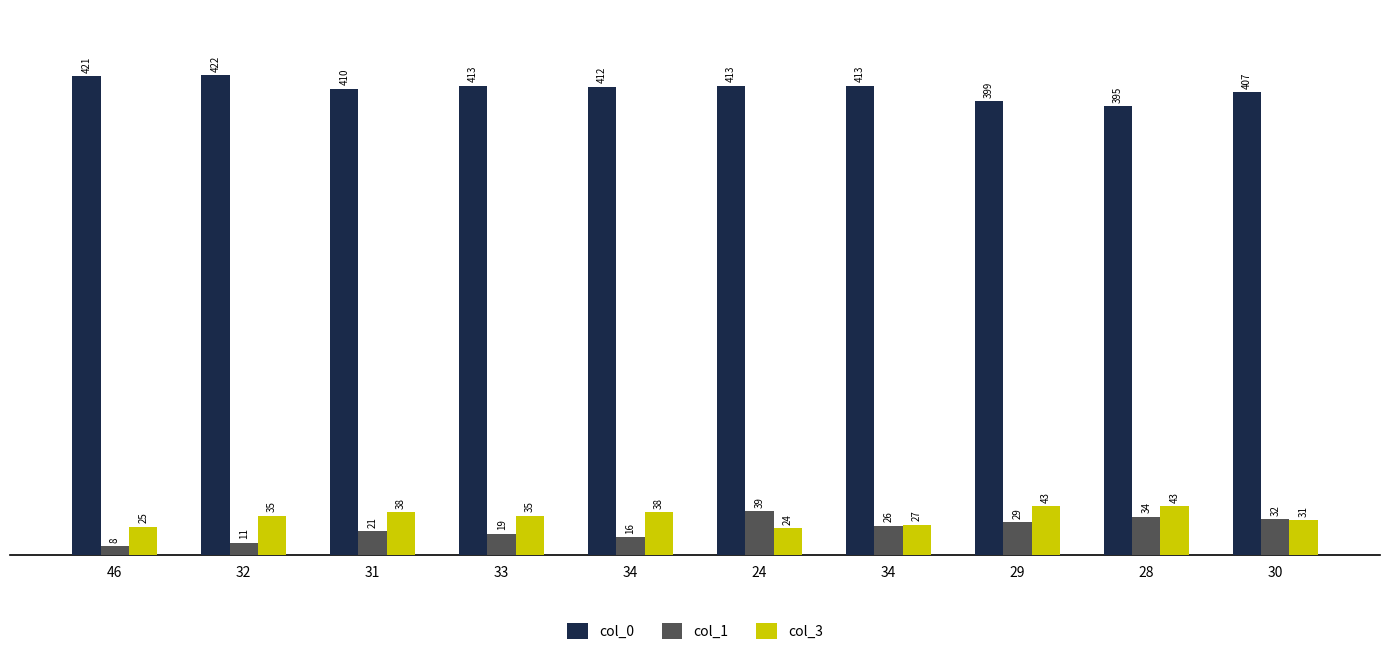

Is the value of col_3 at 34 greater than the value of col_1 at 33?

Yes